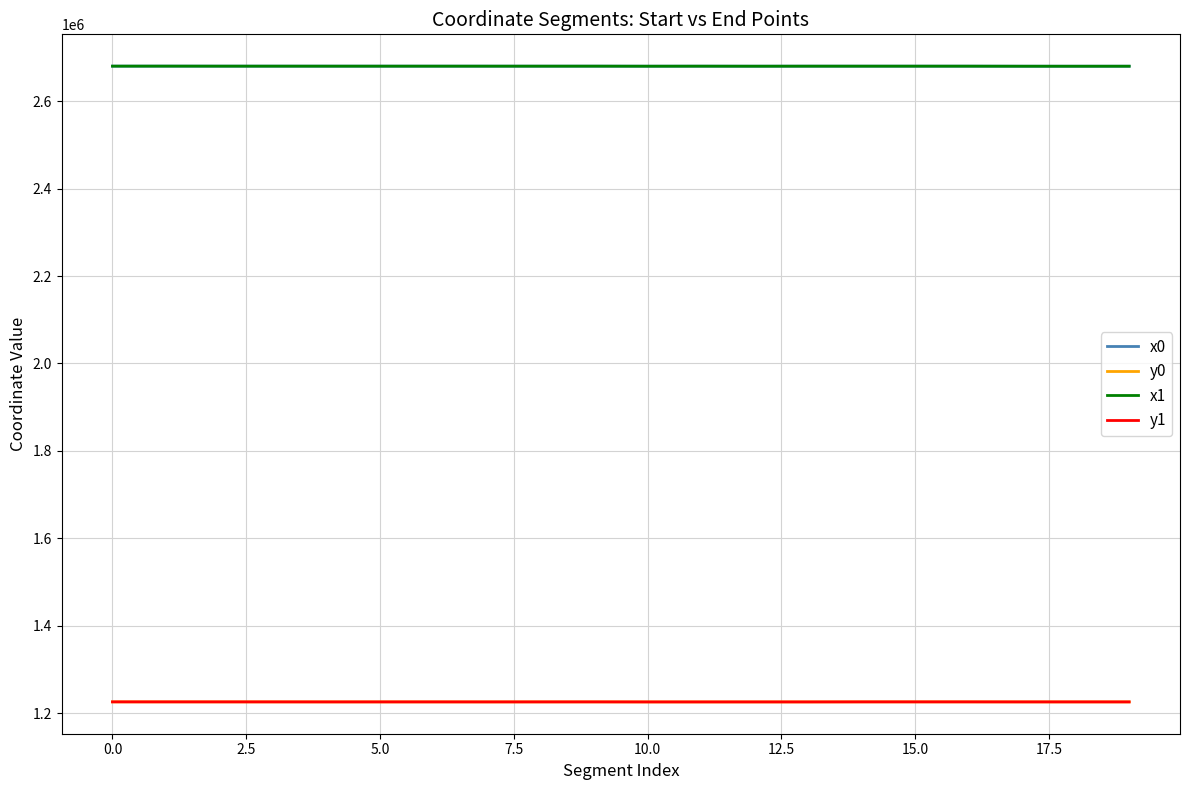

At how many categories does at least one series exceed 1289562?

20